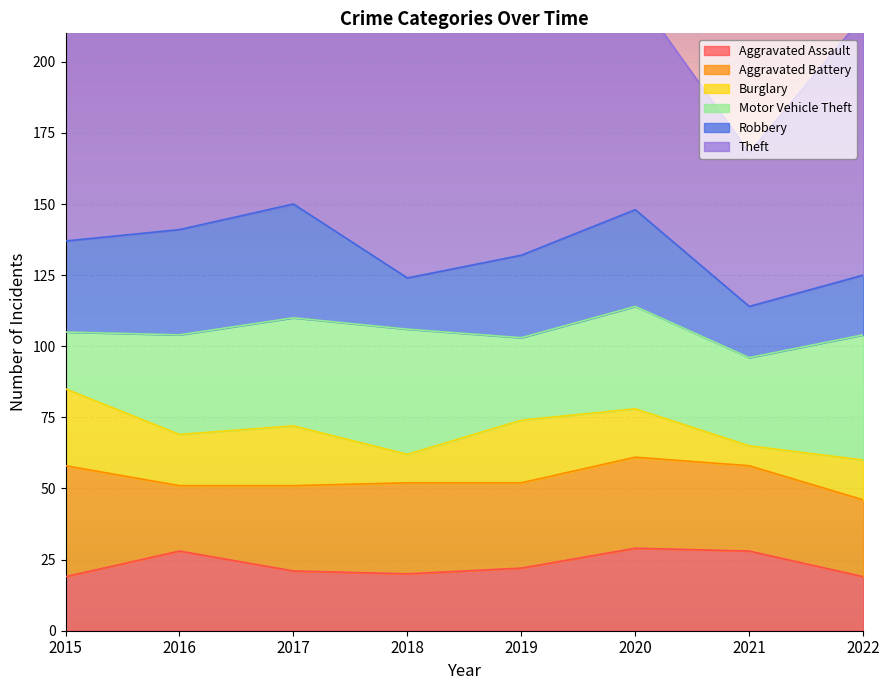

At which category is the sum across all series the highest?

2016